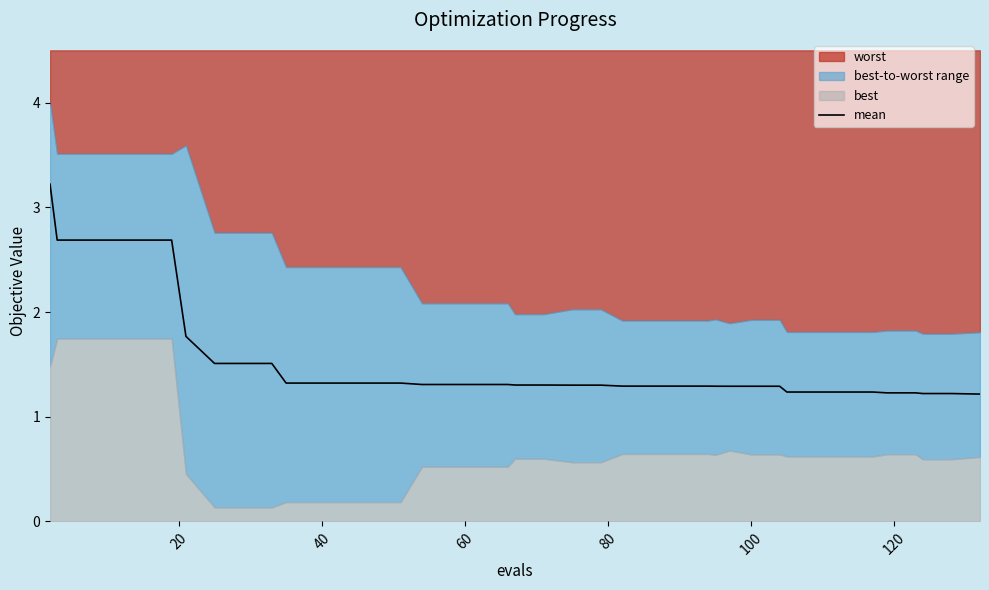

What is the highest value of the mean series?

3.2